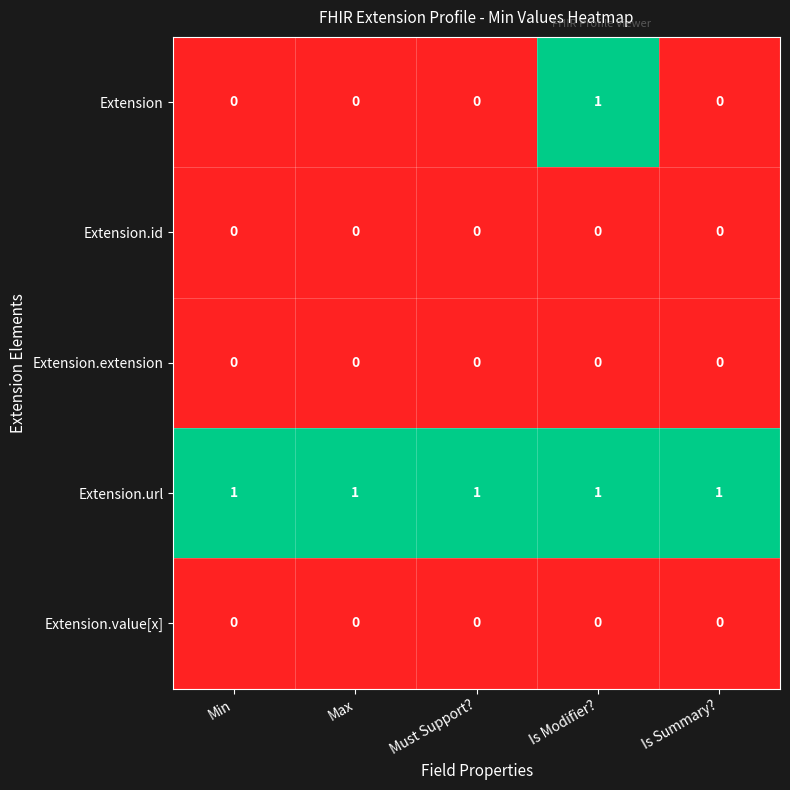

Reading left to right, list all the values displayed in this chart.

Extension: 0	0	0	1	0
Extension.id: 0	0	0	0	0
Extension.extension: 0	0	0	0	0
Extension.url: 1	1	1	1	1
Extension.value[x]: 0	0	0	0	0